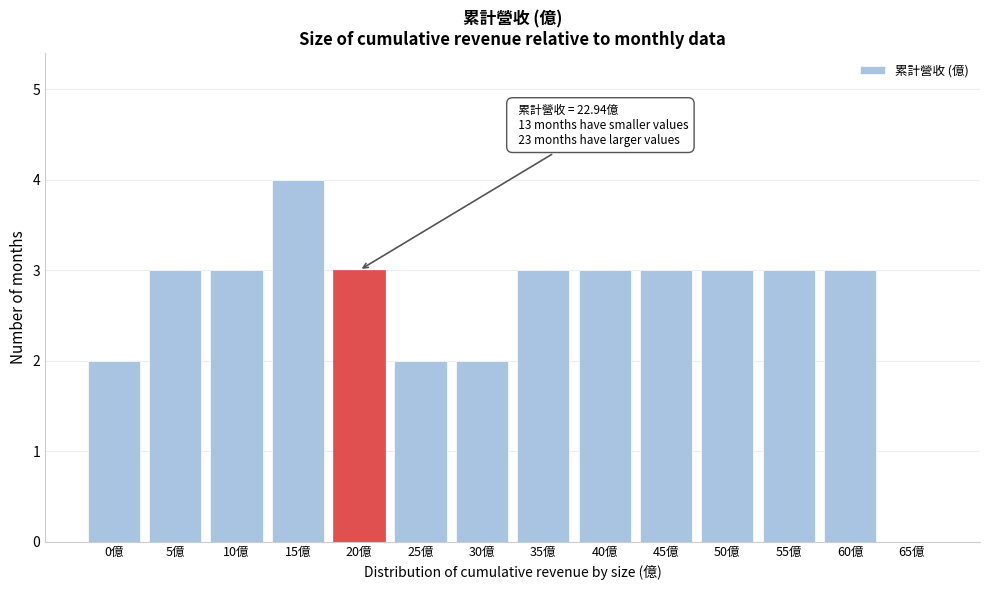

Reading right to left, transcribe all the data shown in this chart.

65億=0	60億=3	55億=3	50億=3	45億=3	40億=3	35億=3	30億=2	25億=2	20億=3	15億=4	10億=3	5億=3	0億=2